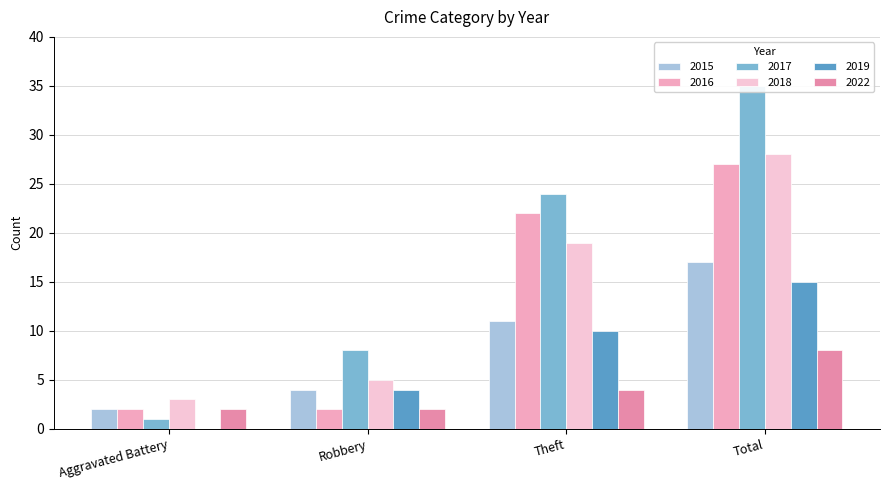

Is it true that 2017 equals 43 at Theft?

False